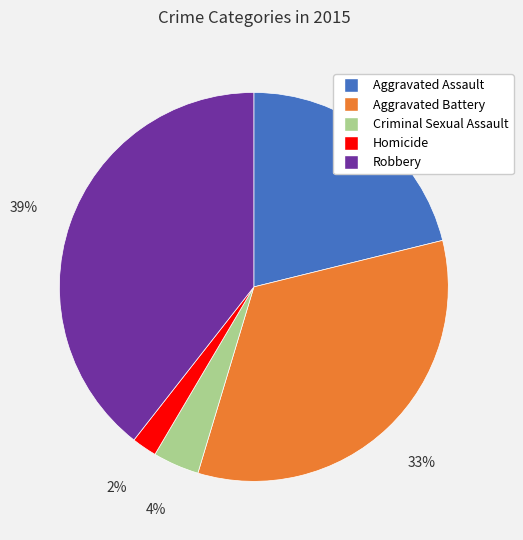

Which has a higher value, Robbery or Aggravated Assault?

Robbery